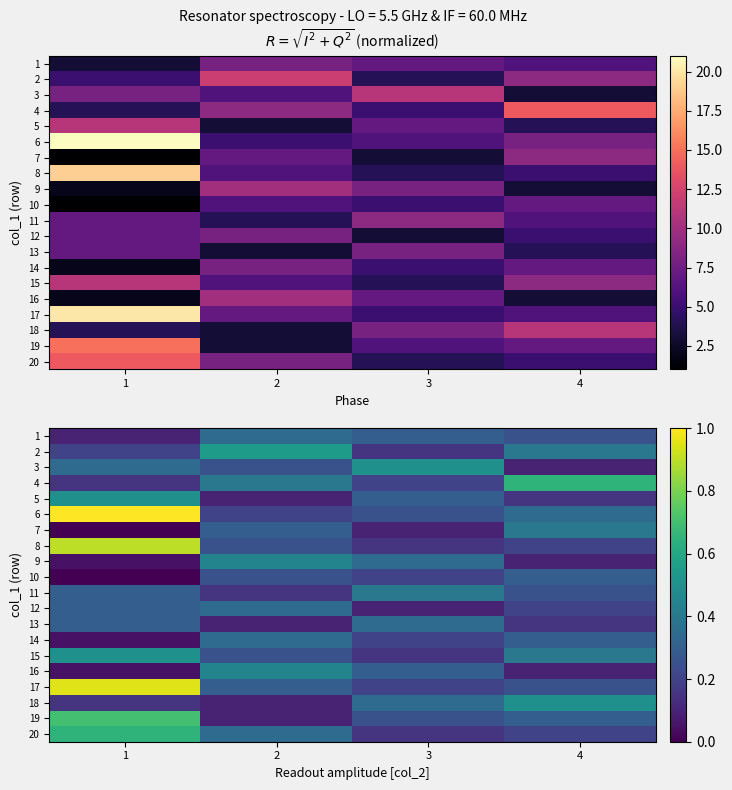

Is the value of 4 at 4 greater than the value of 12 at 4?

Yes